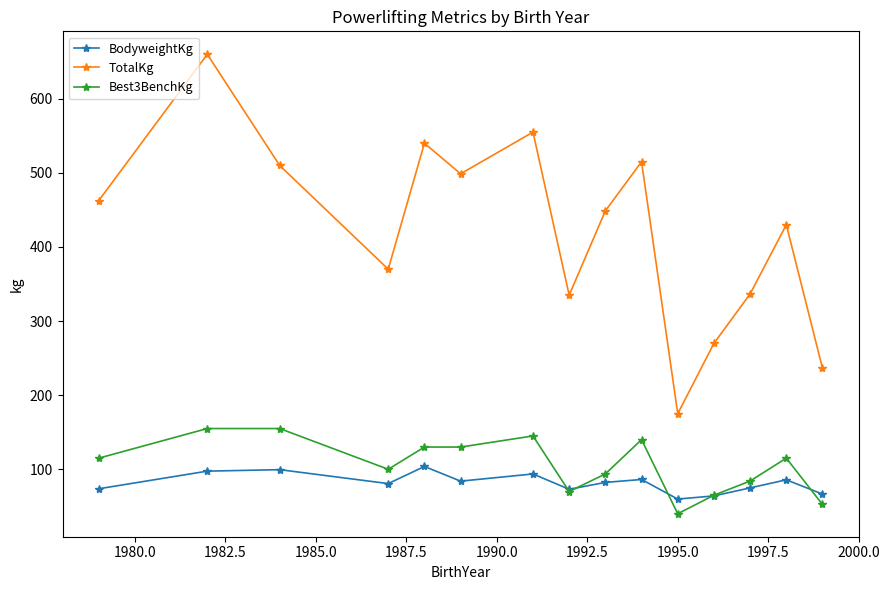

What is the value of the BodyweightKg point at the 3rd from the left?

99.5